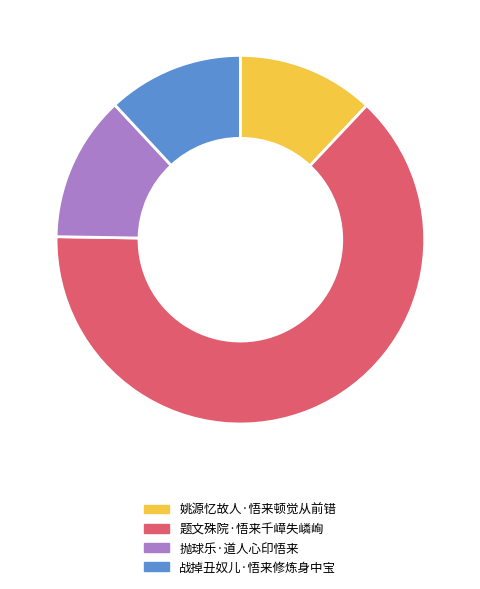

Is it true that 战掉丑奴儿·悟来修炼身中宝 is 12% of the pie?

True